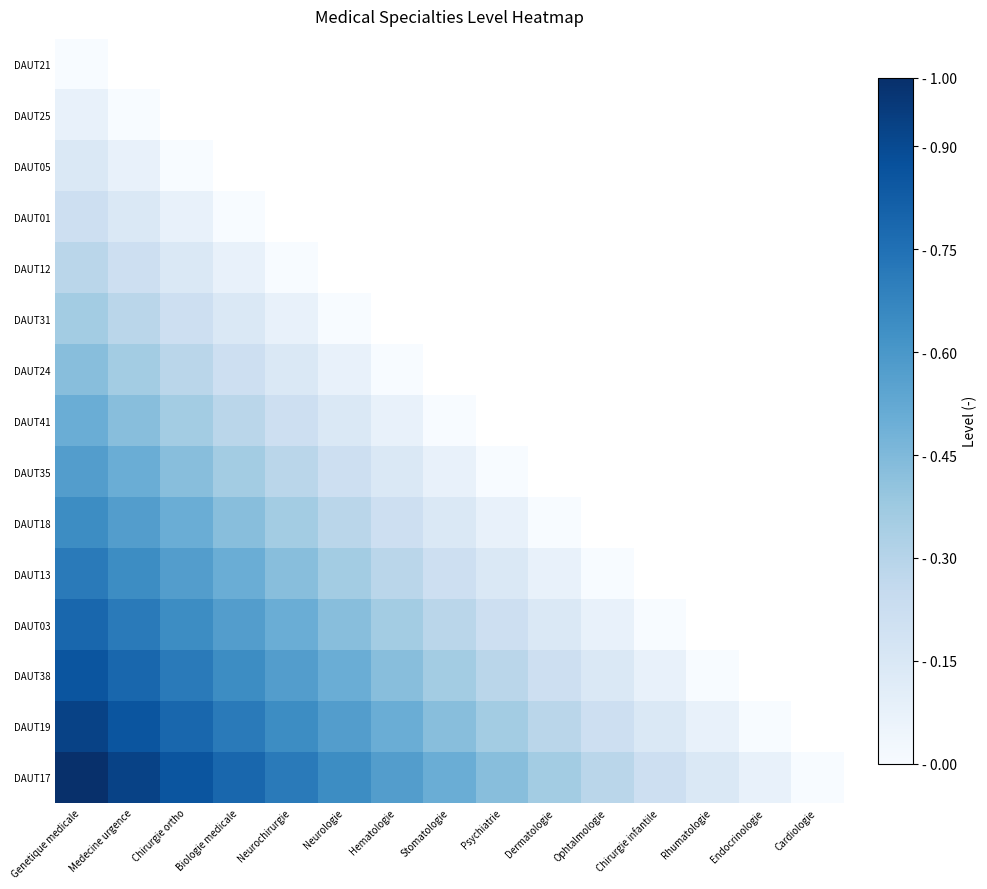

Between Ophtalmologie and Rhumatologie, which series saw the biggest shift?

DAUT38